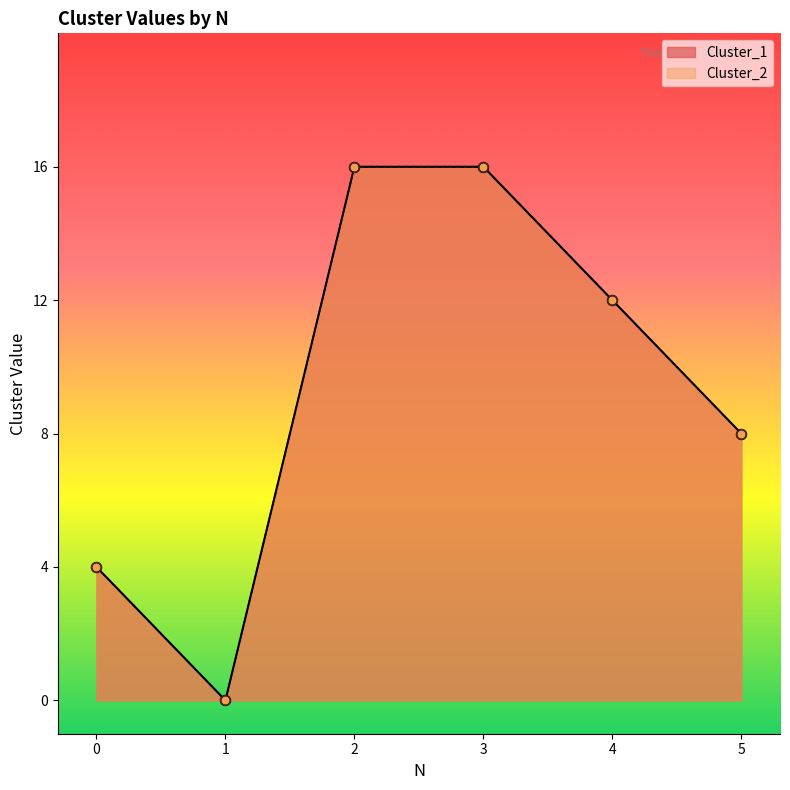

At how many categories does at least one series exceed 2?

5